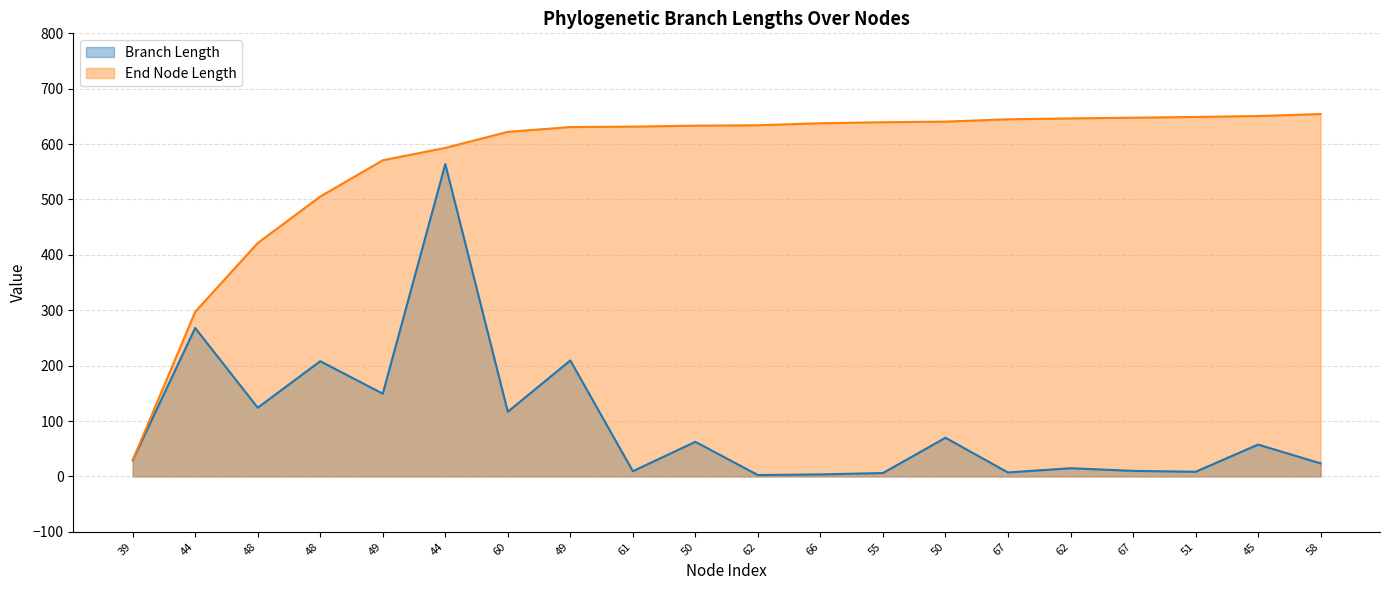

What is the approximate value of End Node Length at 60?

622.1